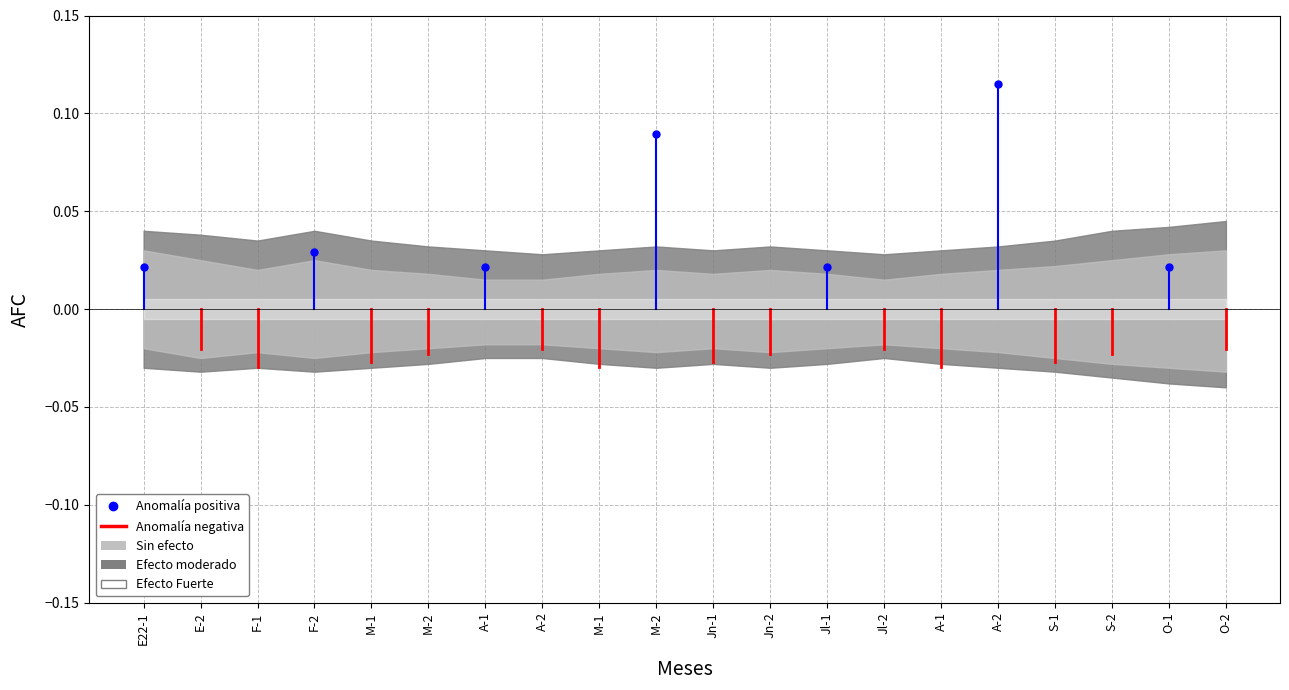

List the series in order of their peak value, lowest first.

Anomalía negativa, Anomalía positiva